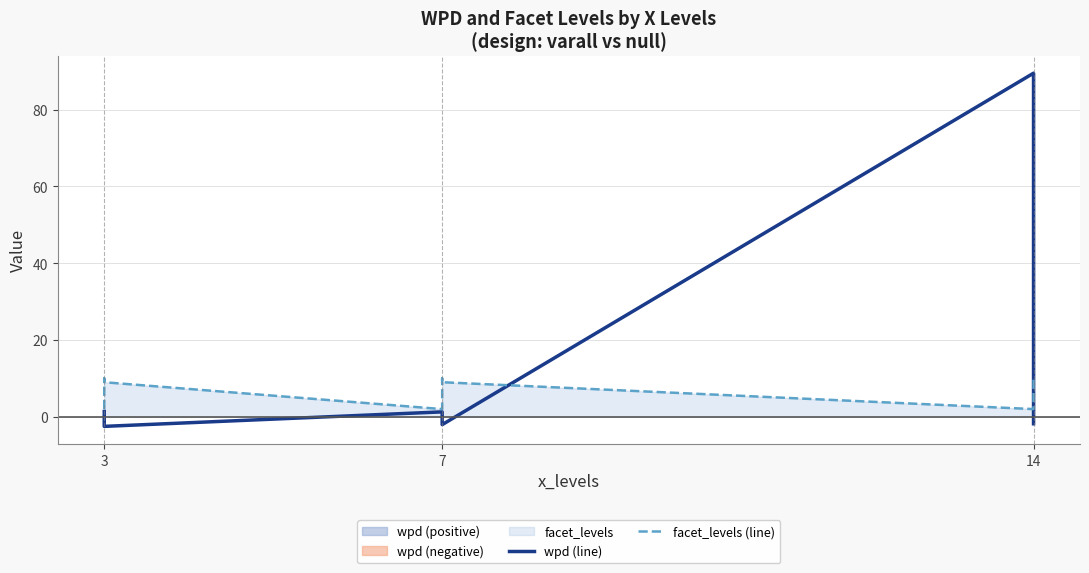

What are all the series names shown in the legend?

wpd (line), facet_levels (line)